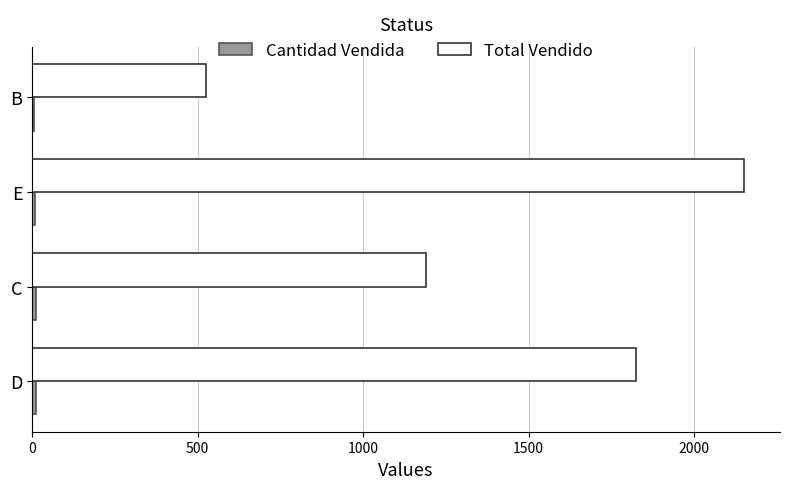

How many data points does each series have?

4